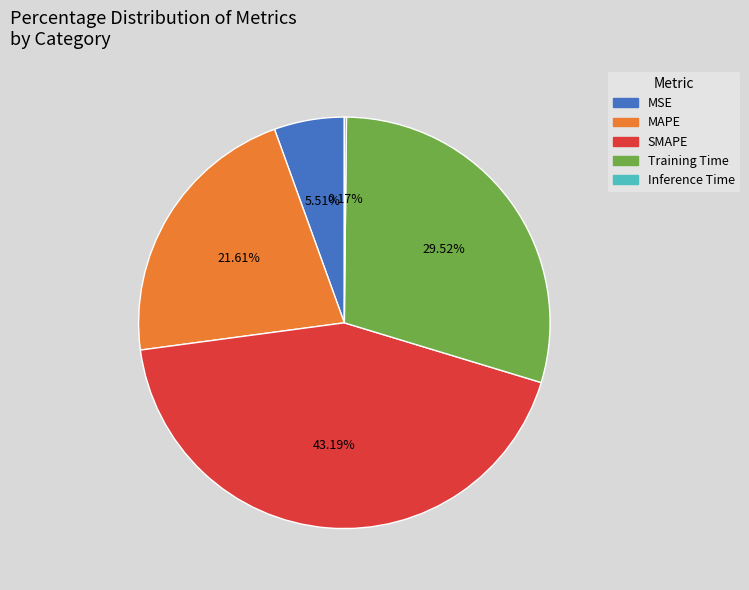

Is it true that MSE is 12% of the pie?

False